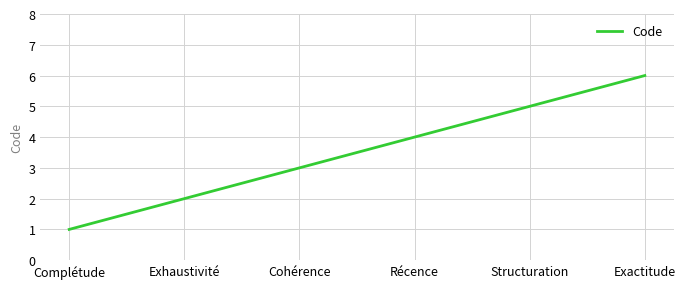

List the labels in order of value, smallest first.

Complétude, Exhaustivité, Cohérence, Récence, Structuration, Exactitude